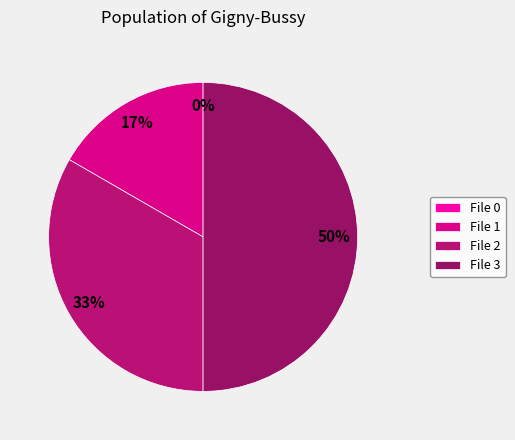

How many segments does this pie chart have?

4